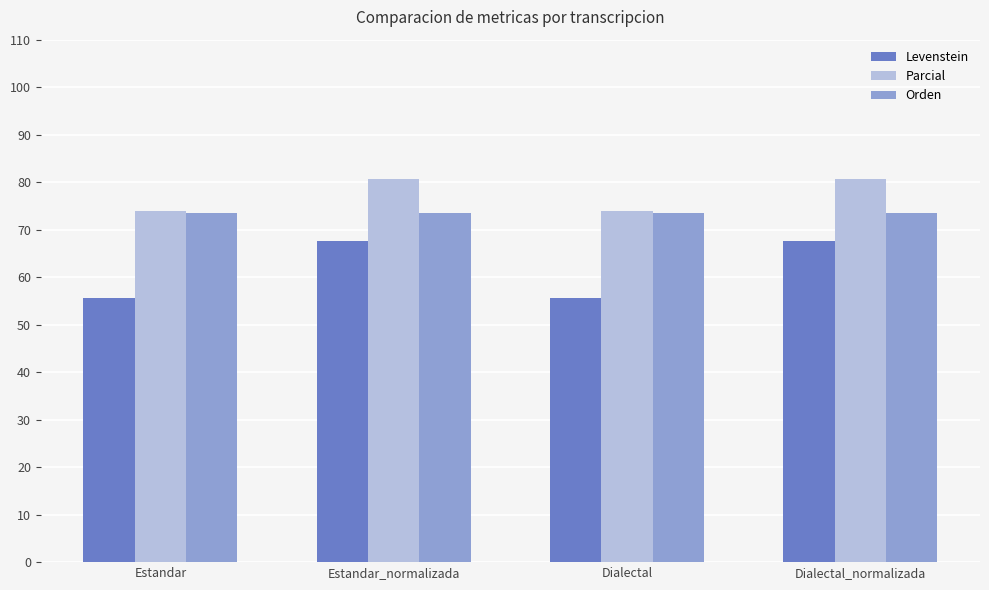

What are all the series names shown in the legend?

Levenstein, Parcial, Orden